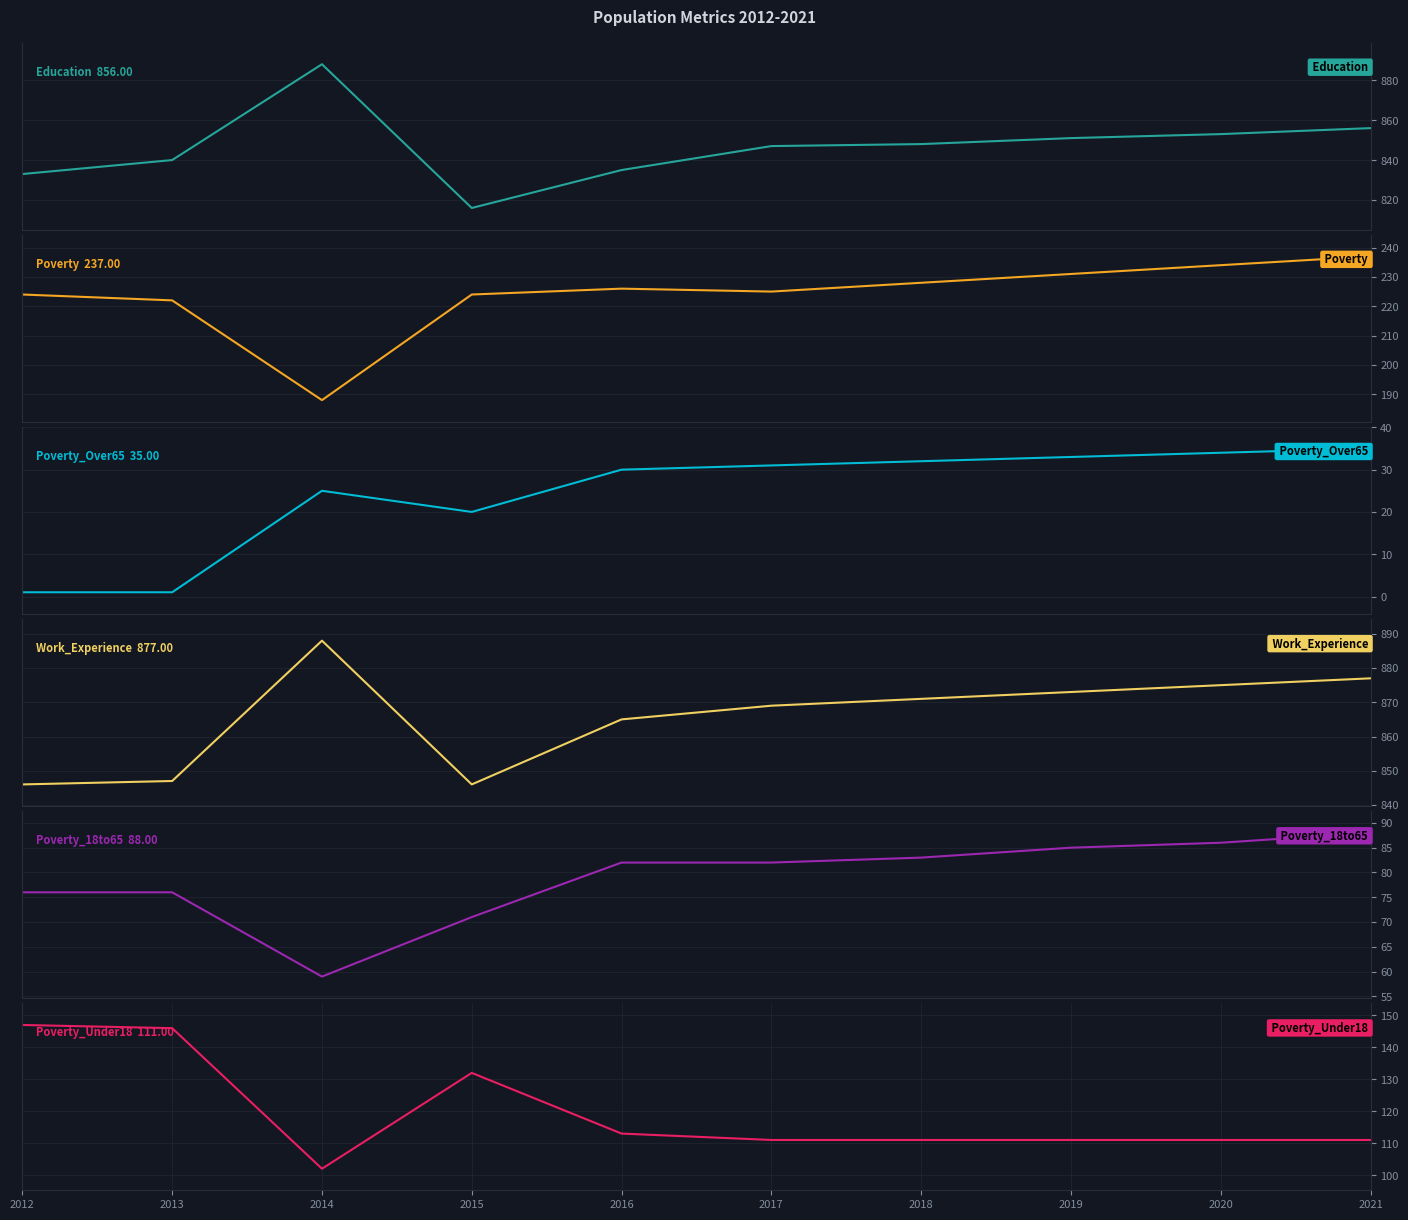

Is the value of Education at 2019 greater than the value of Poverty_18to65 at 2016?

Yes